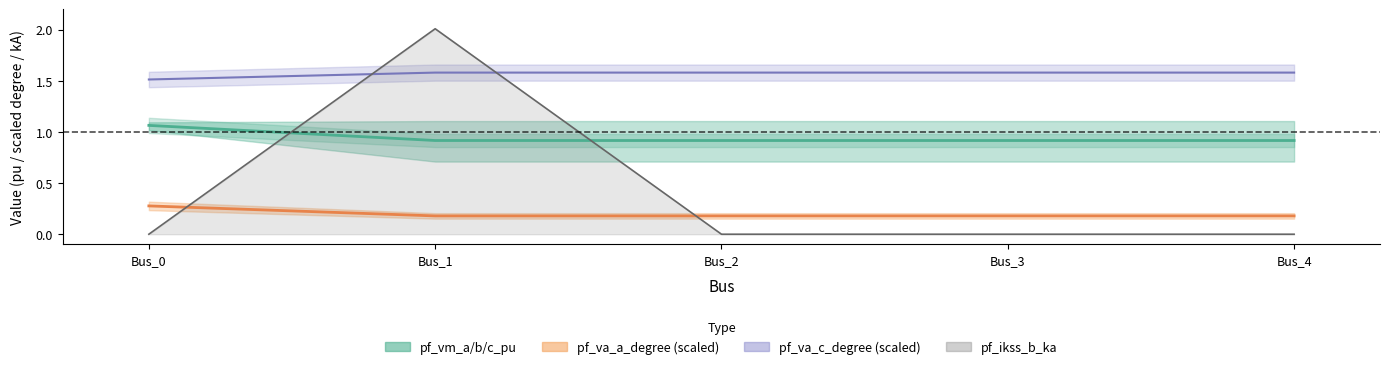

What is the sum of the values at Bus_0 and Bus_4?

2.0